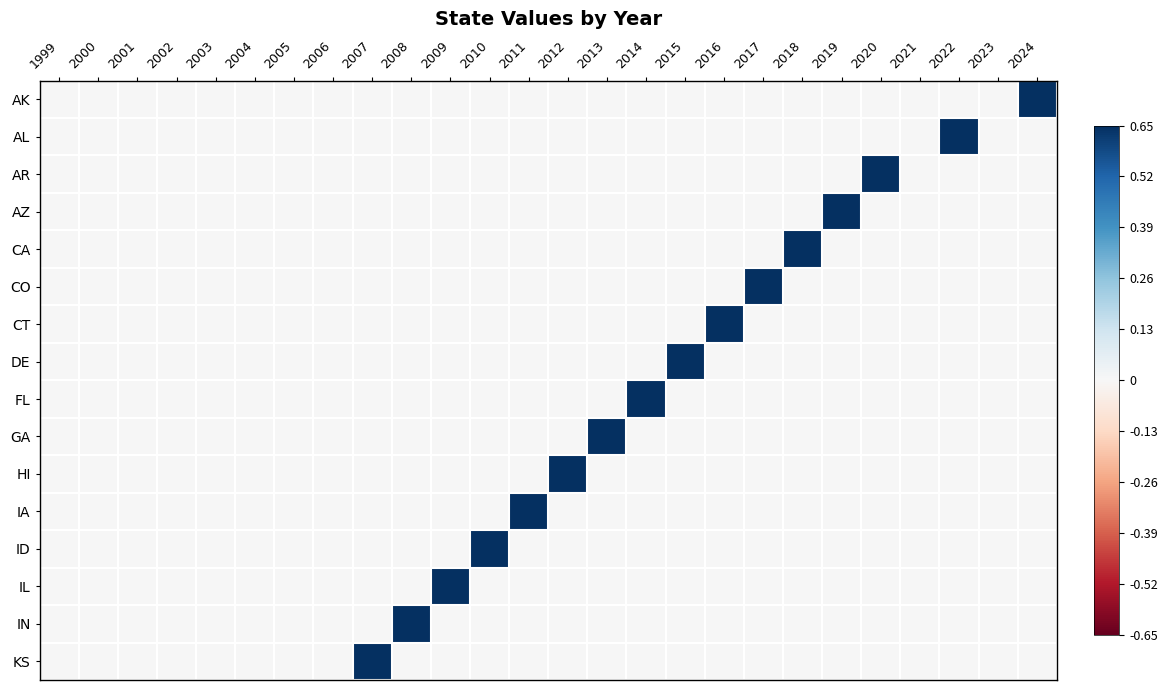

At which category is the sum across all series the highest?

2007